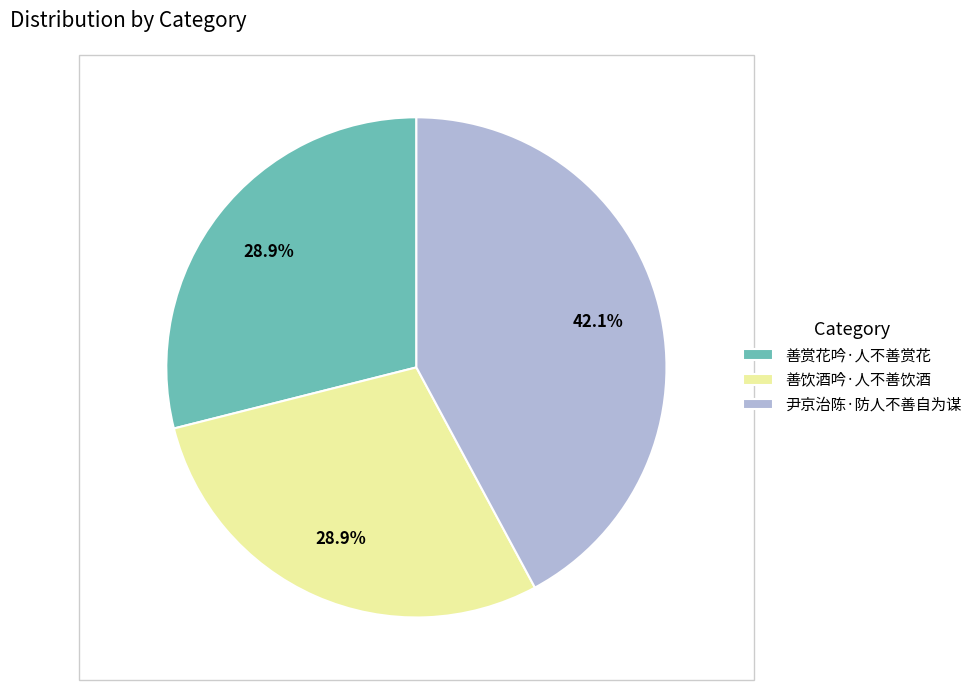

Is it true that 善饮酒吟·人不善饮酒 is 19% of the pie?

False